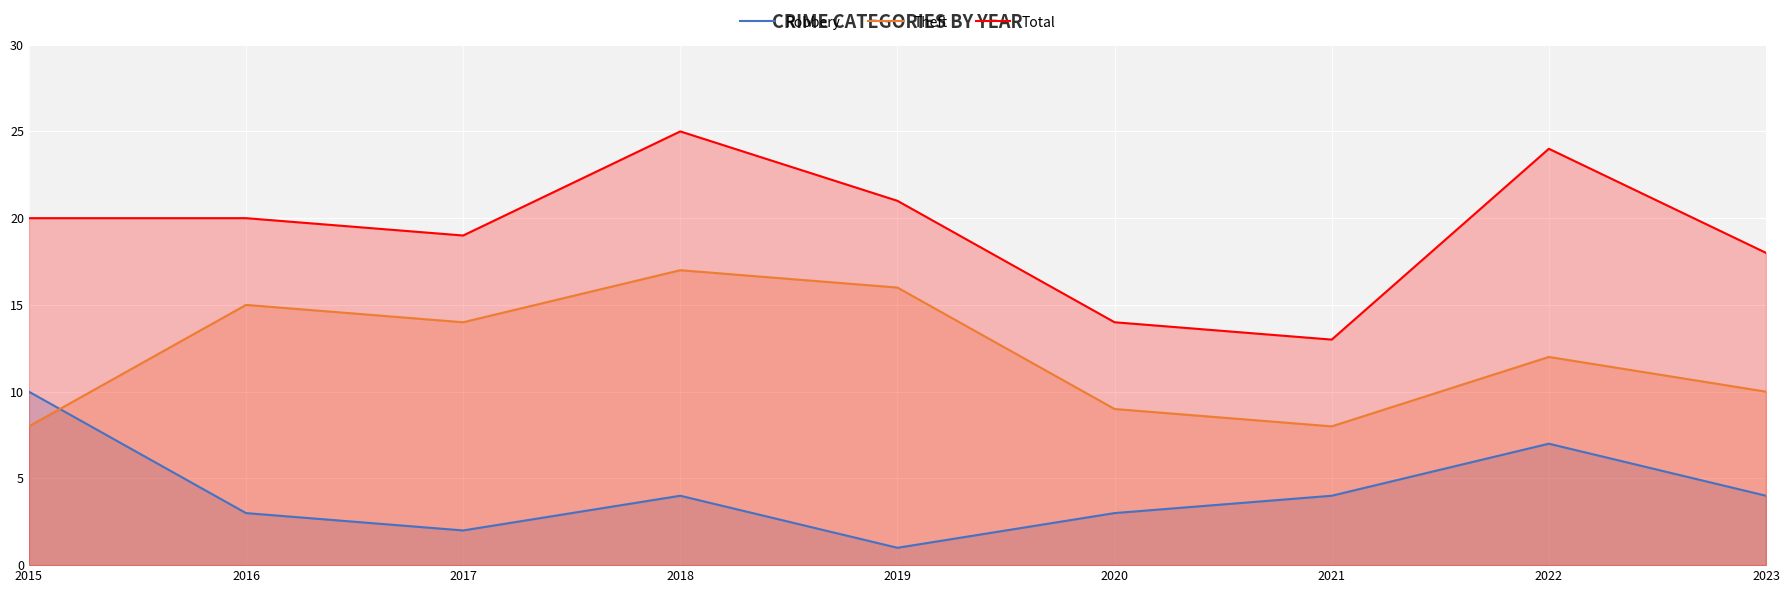

What is the sum of all Theft values?

109